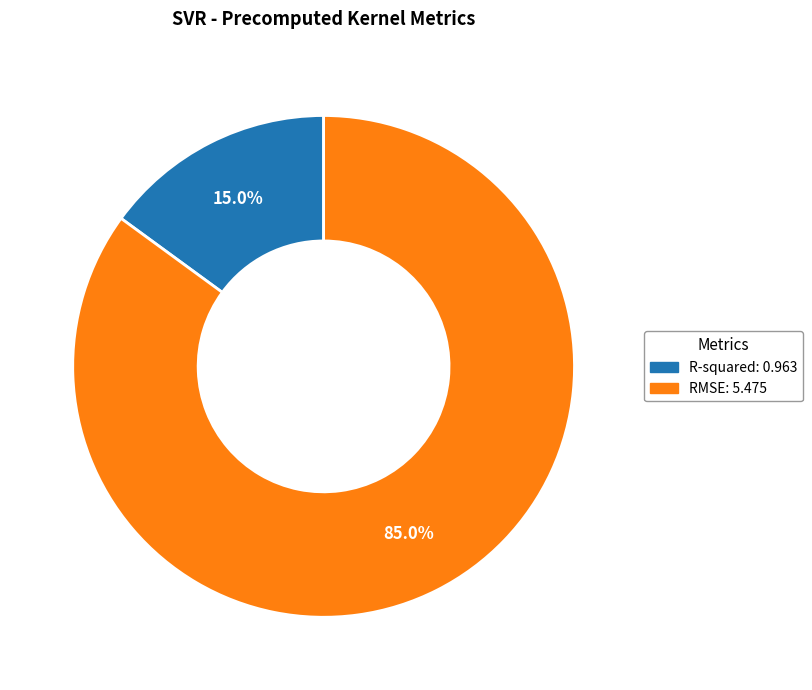

Is it true that RMSE is 70% of the pie?

False